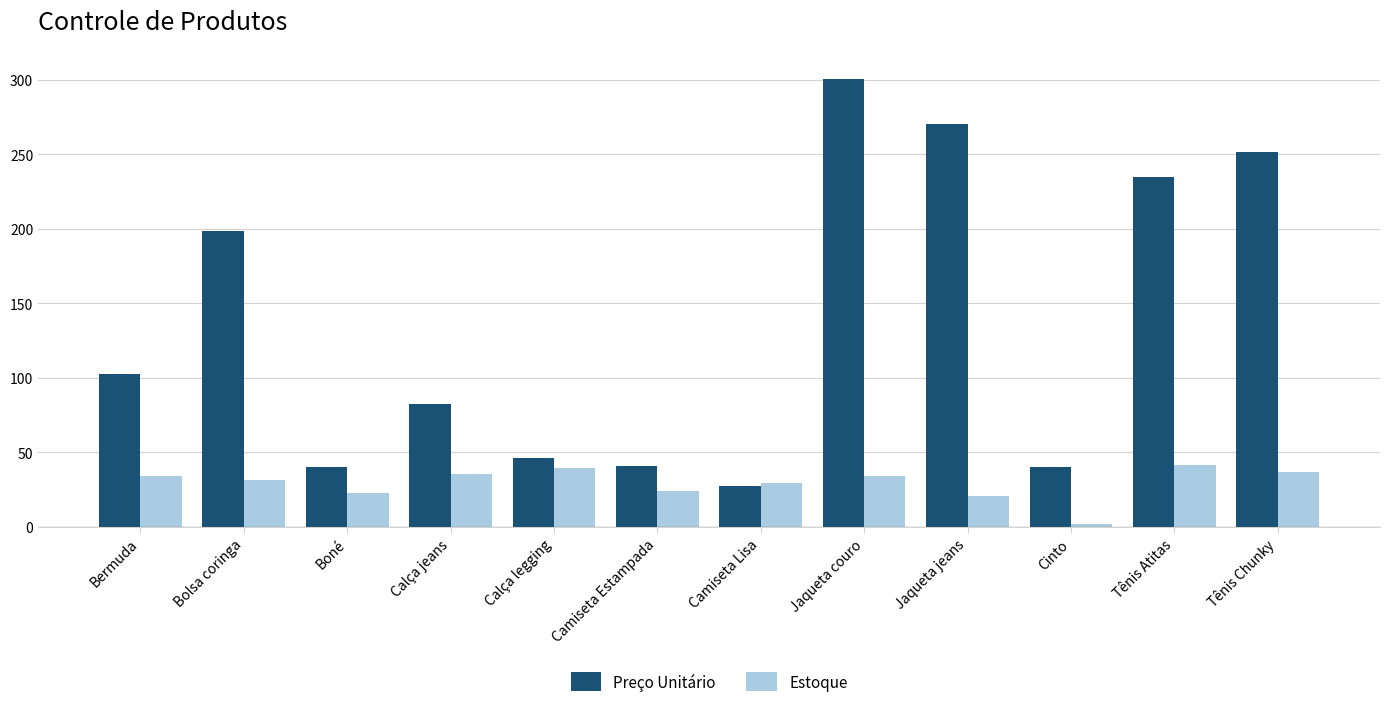

What is the difference between the maximum and minimum values in the Preço Unitário series?

272.7